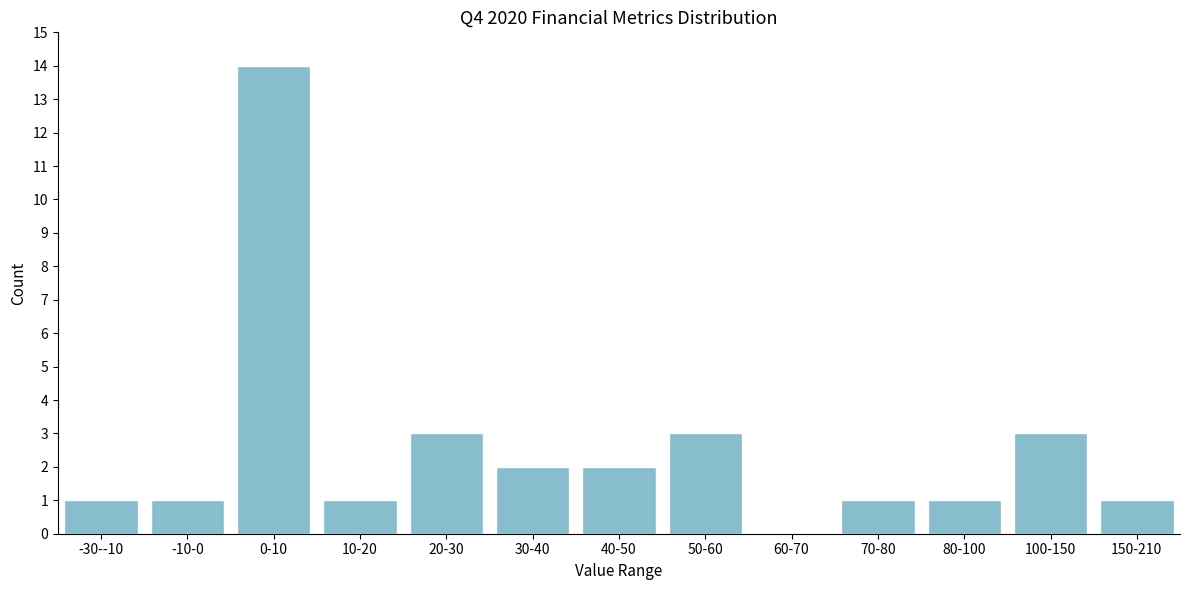

Reading left to right, transcribe all the data shown in this chart.

-30--10=1	-10-0=1	0-10=14	10-20=1	20-30=3	30-40=2	40-50=2	50-60=3	60-70=0	70-80=1	80-100=1	100-150=3	150-210=1